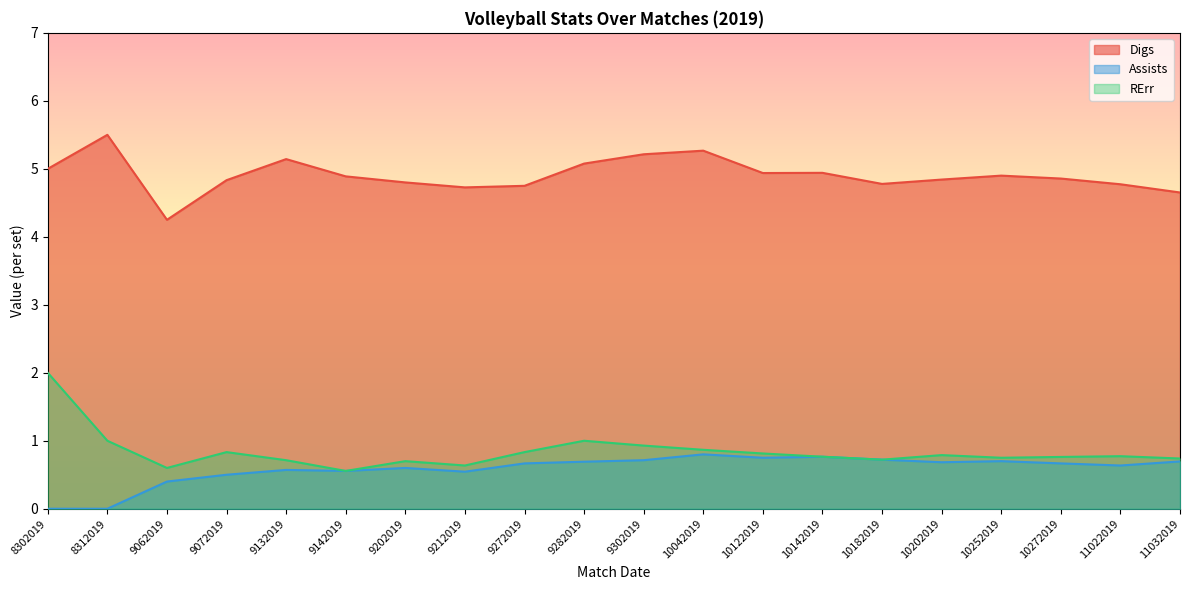

Is it true that Assists equals 1.2 at 10142019?

False